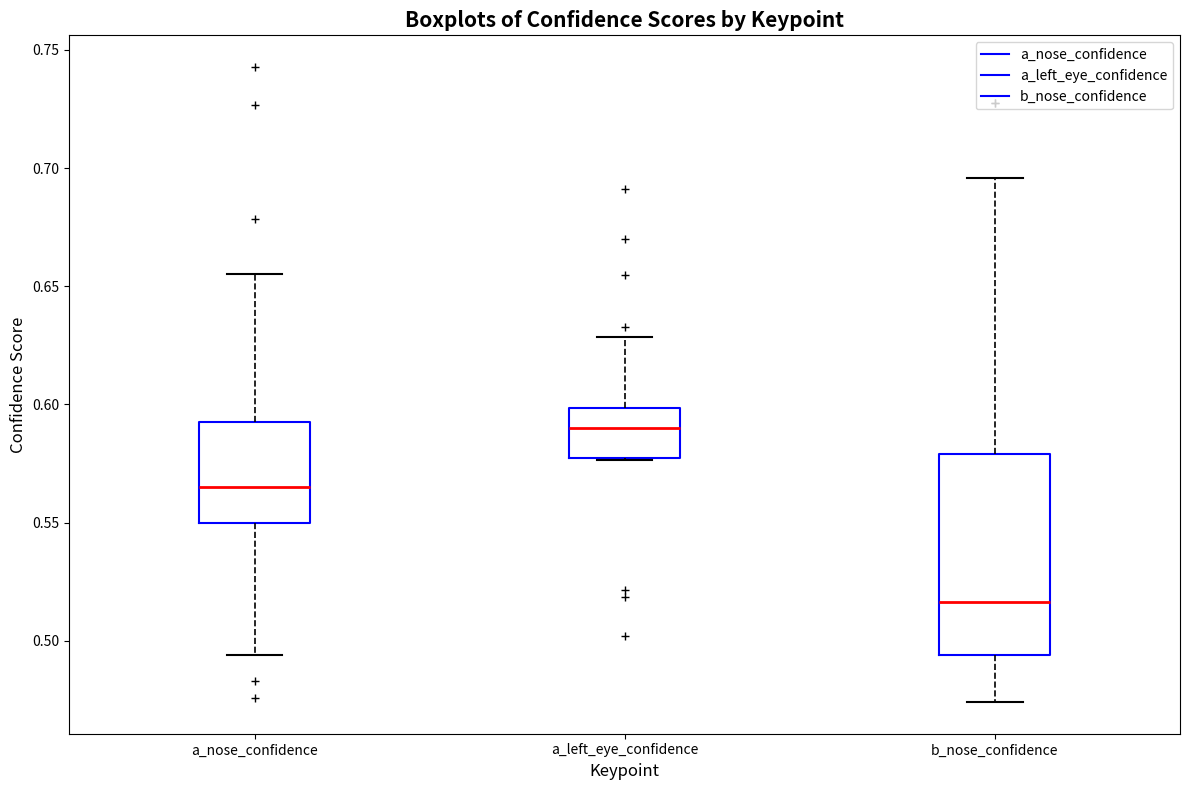

Reading left to right, read every box against the y-axis: the position of its median line, the range the box covers, and the ends of its whiskers. The values are not printed on the chart, so give them approximately, as read against the axis.

a_nose_confidence: median 0.565, box 0.550 to 0.595, whiskers 0.495 to 0.655
a_left_eye_confidence: median 0.590, box 0.575 to 0.600, whiskers 0.575 to 0.630
b_nose_confidence: median 0.515, box 0.495 to 0.580, whiskers 0.475 to 0.695